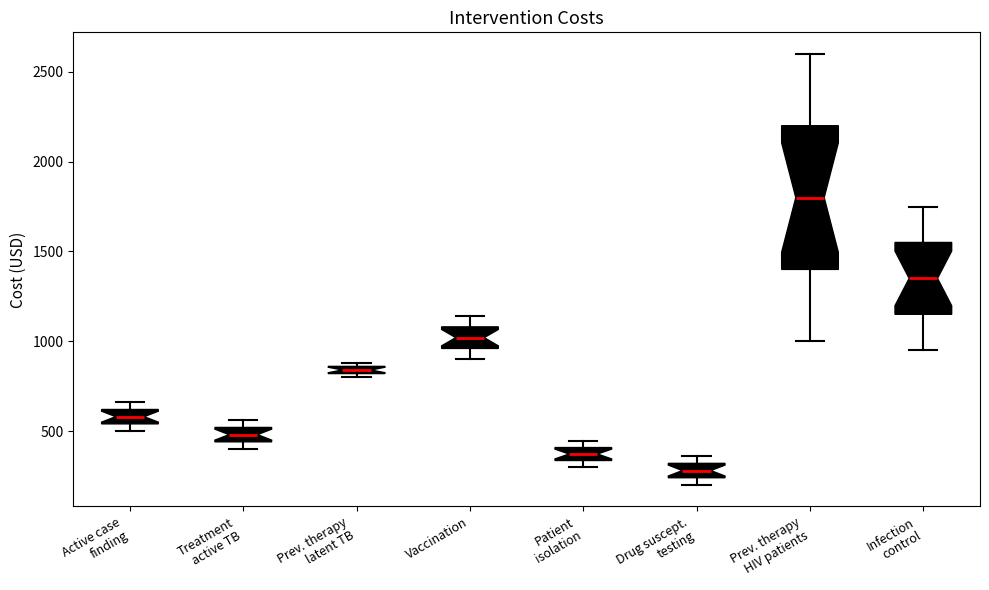

Comparing the boxes themselves (not the whiskers), which one is the tallest?

Prev. therapy HIV patients